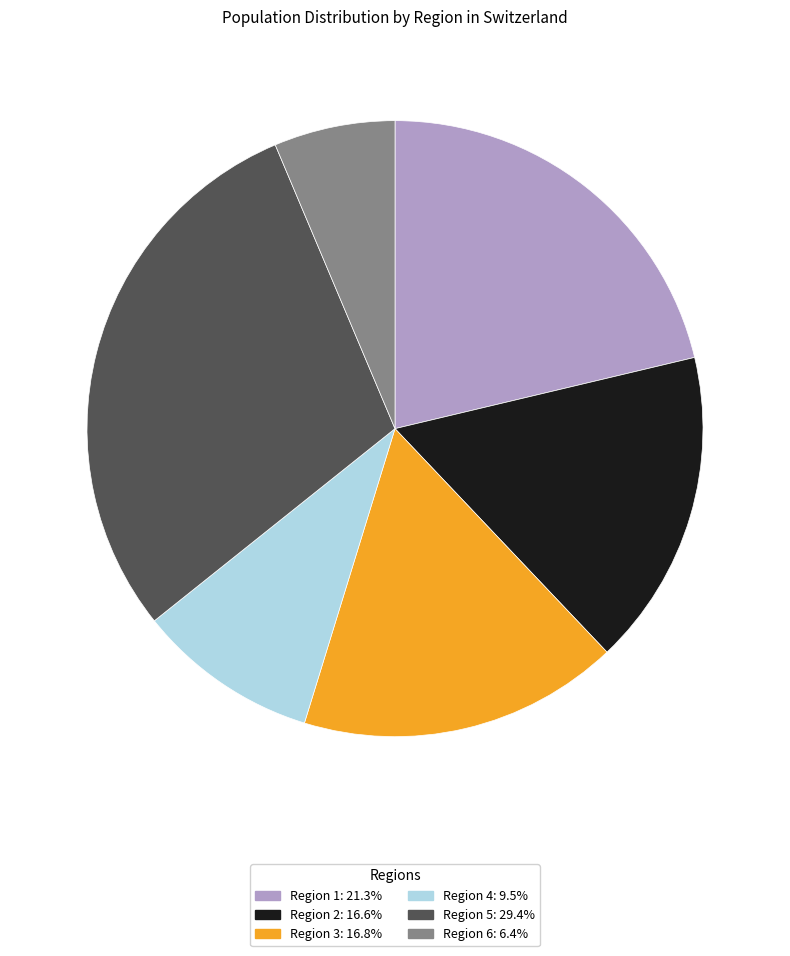

What is the largest slice in the pie chart?

Region 5